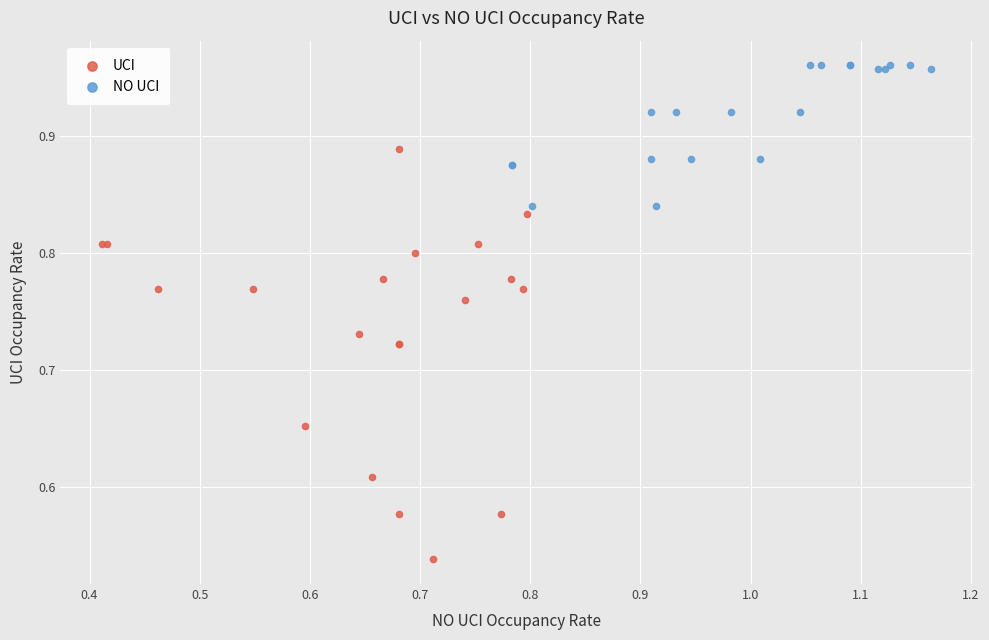

Which series reaches the minimum Y coordinate?

UCI